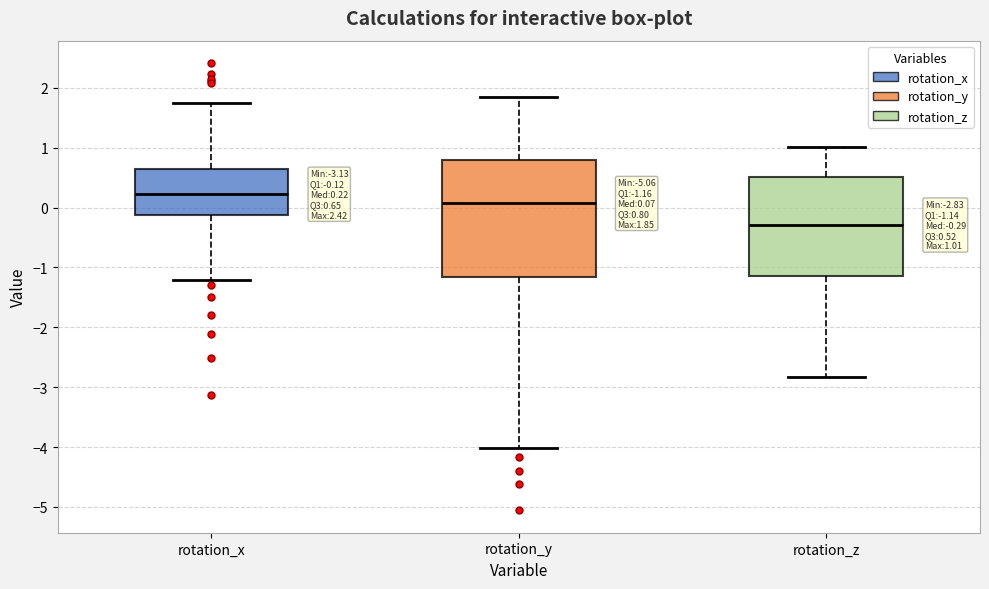

Which box's median line is the lowest?

rotation_z